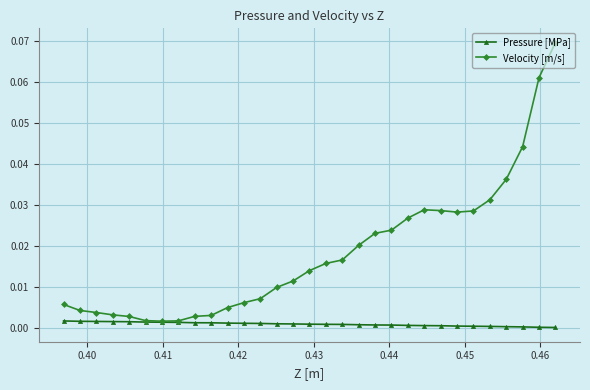

Which series has the widest spread of values?

Velocity [m/s]